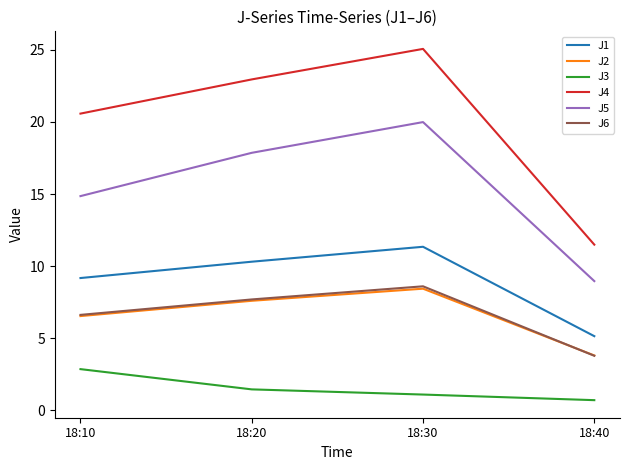

True or false: J3 has more than 1 interior local peaks.

False